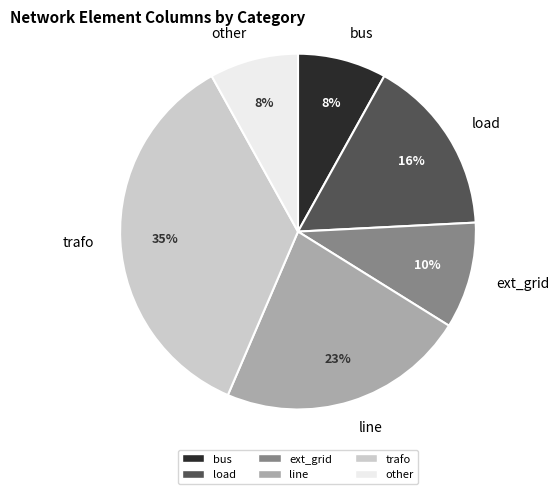

What percentage is the load slice, to the nearest percent?

16%